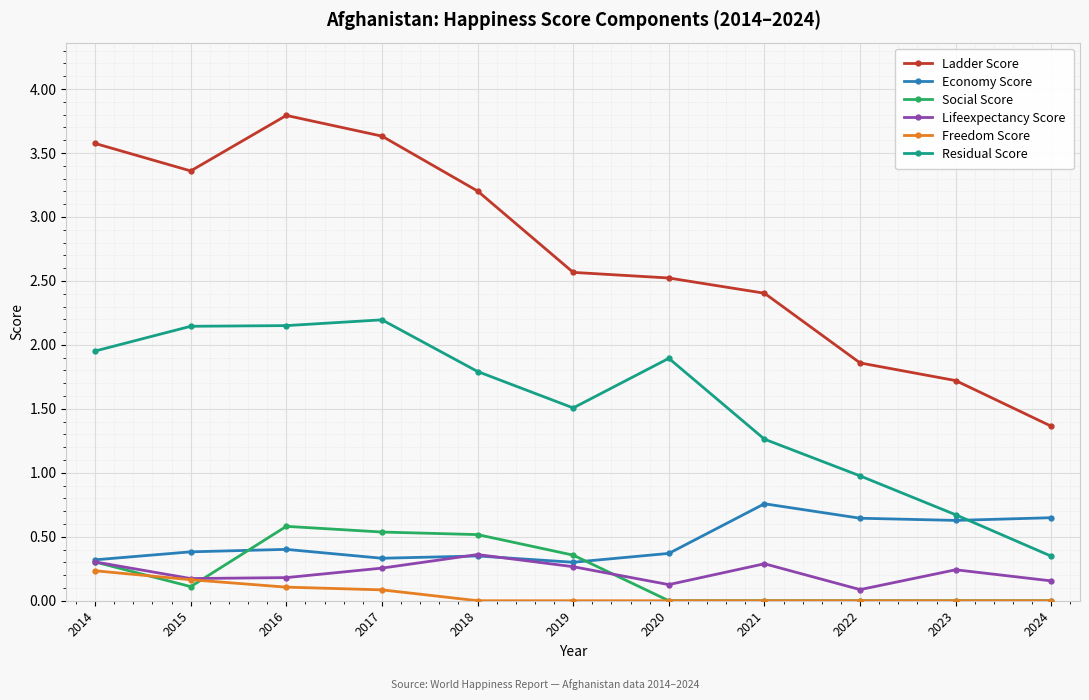

True or false: Freedom Score and Residual Score cross at least once.

False